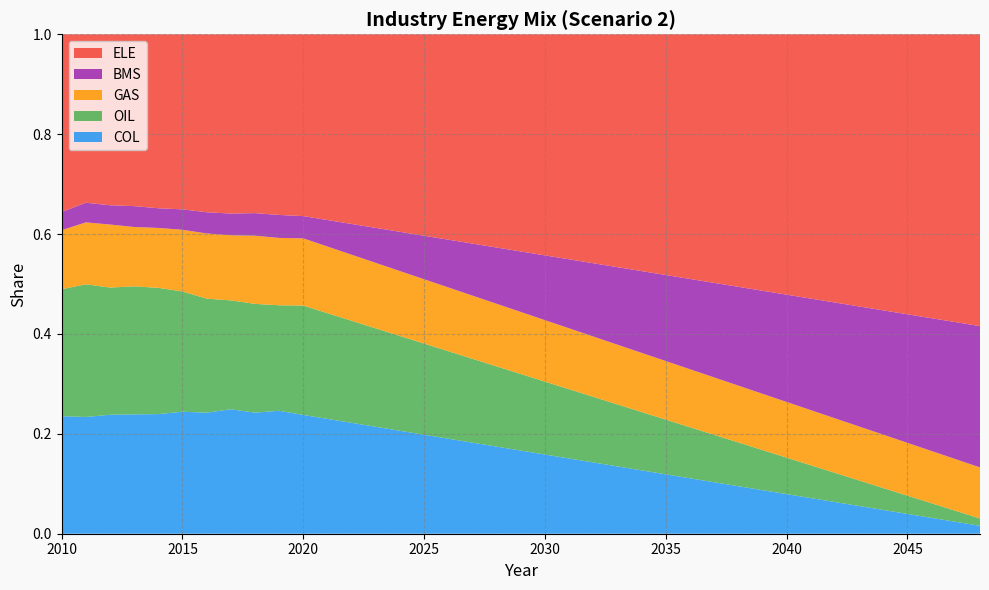

Reading left to right, what are all the values shown in this chart?

COL: 2010=0.2	2011=0.2	2012=0.2	2013=0.2	2014=0.2	2015=0.2	2016=0.2	2017=0.2	2018=0.2	2019=0.2	2020=0.2	2021=0.2	2022=0.2	2023=0.2	2024=0.2	2025=0.2	2026=0.2	2027=0.2	2028=0.2	2029=0.2	2030=0.2	2031=0.2	2032=0.1	2033=0.1	2034=0.1	2035=0.1	2036=0.1	2037=0.1	2038=0.1	2039=0.1	2040=0.1	2041=0.1	2042=0.1	2043=0.1	2044=0.0	2045=0.0	2046=0.0	2047=0.0	2048=0.0
OIL: 2010=0.3	2011=0.3	2012=0.3	2013=0.3	2014=0.3	2015=0.2	2016=0.2	2017=0.2	2018=0.2	2019=0.2	2020=0.2	2021=0.2	2022=0.2	2023=0.2	2024=0.2	2025=0.2	2026=0.2	2027=0.2	2028=0.2	2029=0.2	2030=0.1	2031=0.1	2032=0.1	2033=0.1	2034=0.1	2035=0.1	2036=0.1	2037=0.1	2038=0.1	2039=0.1	2040=0.1	2041=0.1	2042=0.1	2043=0.1	2044=0.0	2045=0.0	2046=0.0	2047=0.0	2048=0.0
GAS: 2010=0.1	2011=0.1	2012=0.1	2013=0.1	2014=0.1	2015=0.1	2016=0.1	2017=0.1	2018=0.1	2019=0.1	2020=0.1	2021=0.1	2022=0.1	2023=0.1	2024=0.1	2025=0.1	2026=0.1	2027=0.1	2028=0.1	2029=0.1	2030=0.1	2031=0.1	2032=0.1	2033=0.1	2034=0.1	2035=0.1	2036=0.1	2037=0.1	2038=0.1	2039=0.1	2040=0.1	2041=0.1	2042=0.1	2043=0.1	2044=0.1	2045=0.1	2046=0.1	2047=0.1	2048=0.1
BMS: 2010=0.0	2011=0.0	2012=0.0	2013=0.0	2014=0.0	2015=0.0	2016=0.0	2017=0.0	2018=0.0	2019=0.0	2020=0.0	2021=0.1	2022=0.1	2023=0.1	2024=0.1	2025=0.1	2026=0.1	2027=0.1	2028=0.1	2029=0.1	2030=0.1	2031=0.1	2032=0.1	2033=0.2	2034=0.2	2035=0.2	2036=0.2	2037=0.2	2038=0.2	2039=0.2	2040=0.2	2041=0.2	2042=0.2	2043=0.2	2044=0.2	2045=0.3	2046=0.3	2047=0.3	2048=0.3
ELE: 2010=0.4	2011=0.3	2012=0.3	2013=0.3	2014=0.3	2015=0.4	2016=0.4	2017=0.4	2018=0.4	2019=0.4	2020=0.4	2021=0.4	2022=0.4	2023=0.4	2024=0.4	2025=0.4	2026=0.4	2027=0.4	2028=0.4	2029=0.4	2030=0.4	2031=0.5	2032=0.5	2033=0.5	2034=0.5	2035=0.5	2036=0.5	2037=0.5	2038=0.5	2039=0.5	2040=0.5	2041=0.5	2042=0.5	2043=0.5	2044=0.6	2045=0.6	2046=0.6	2047=0.6	2048=0.6